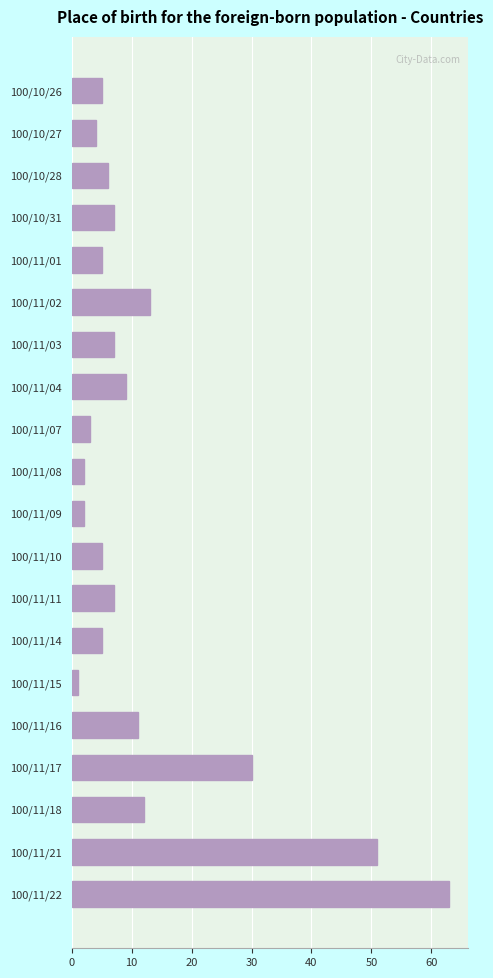

What is the ratio of the value at 100/11/18 to the value at 100/11/14?

2.4